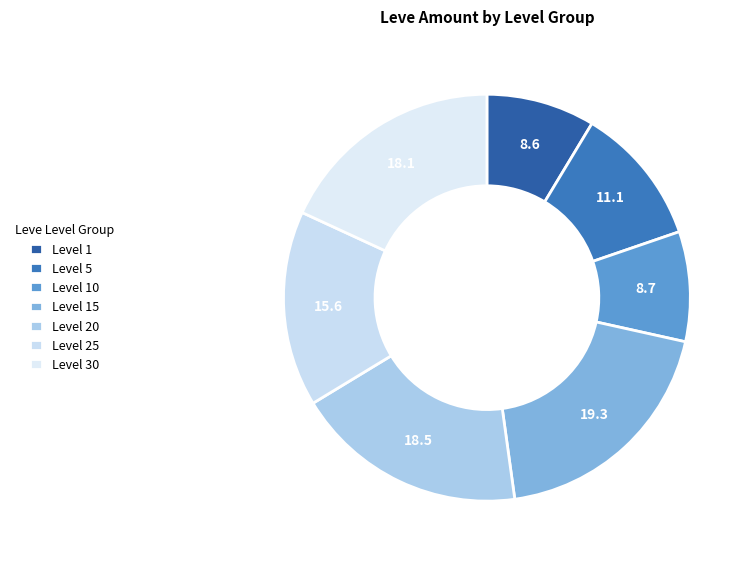

Count the number of slices in the pie.

7